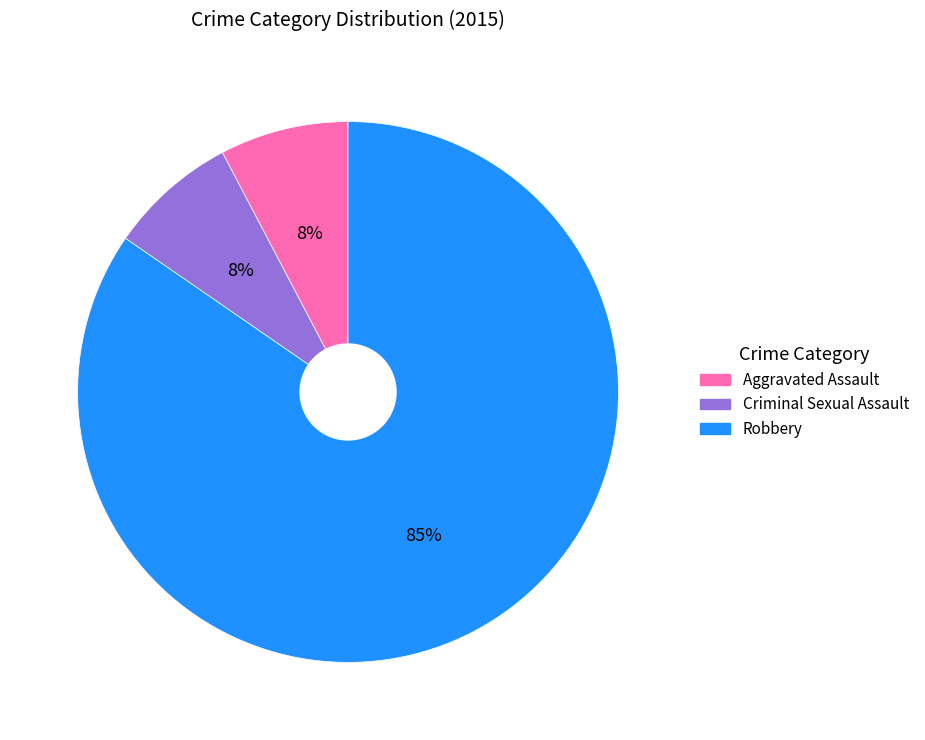

Is the sum of Robbery and Aggravated Assault greater than half?

Yes